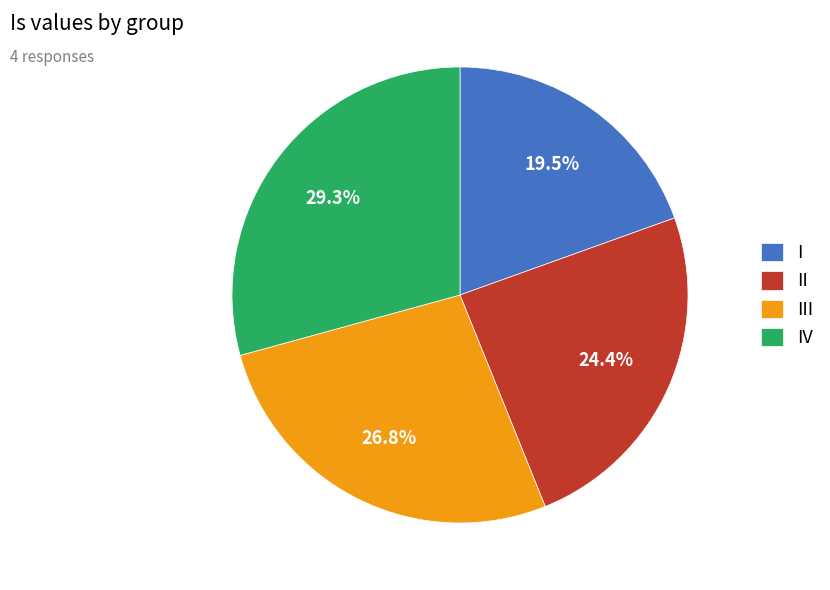

Rank the categories by value from highest to lowest.

IV, III, II, I